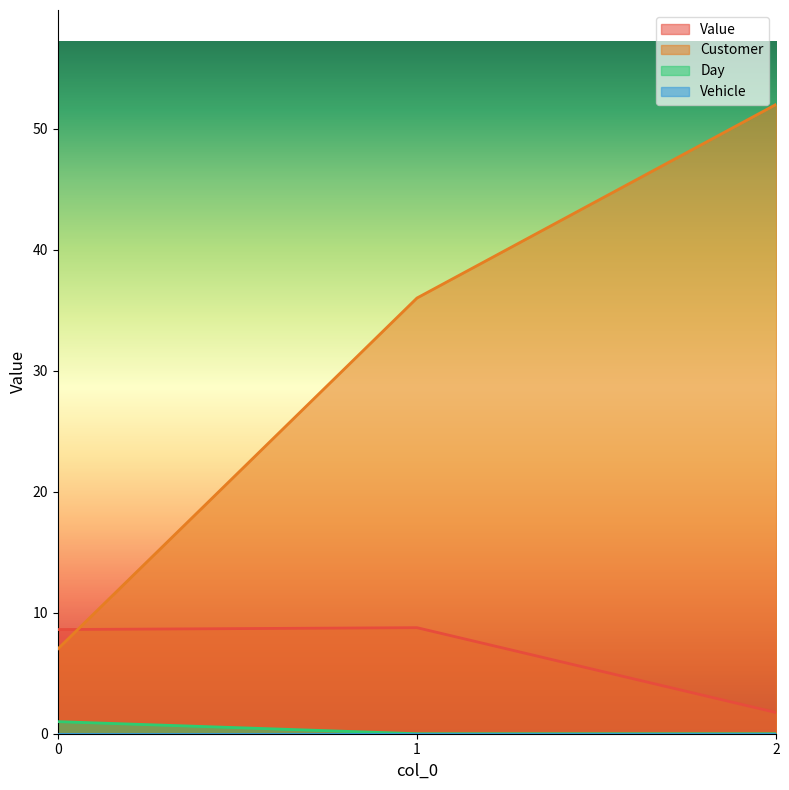

Which category has the highest value across all series?

2